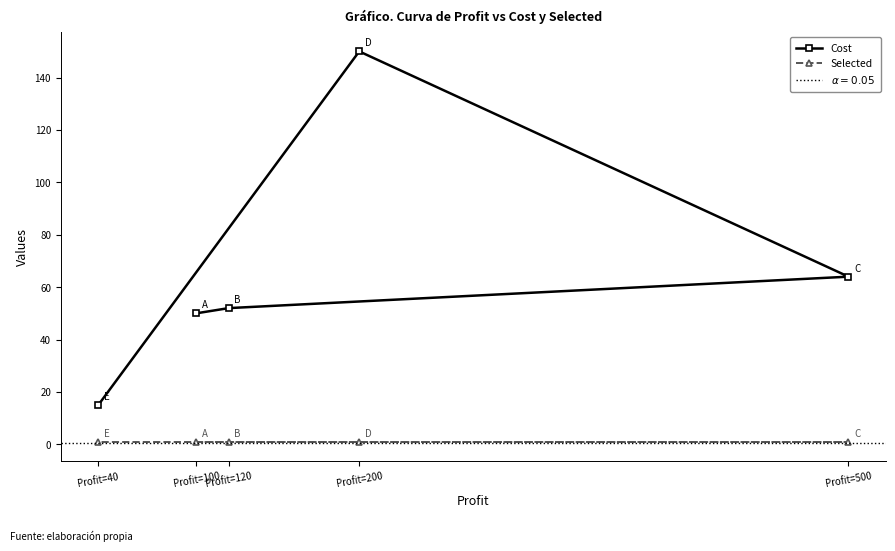

Where is the first local maximum for Cost?

Profit=200